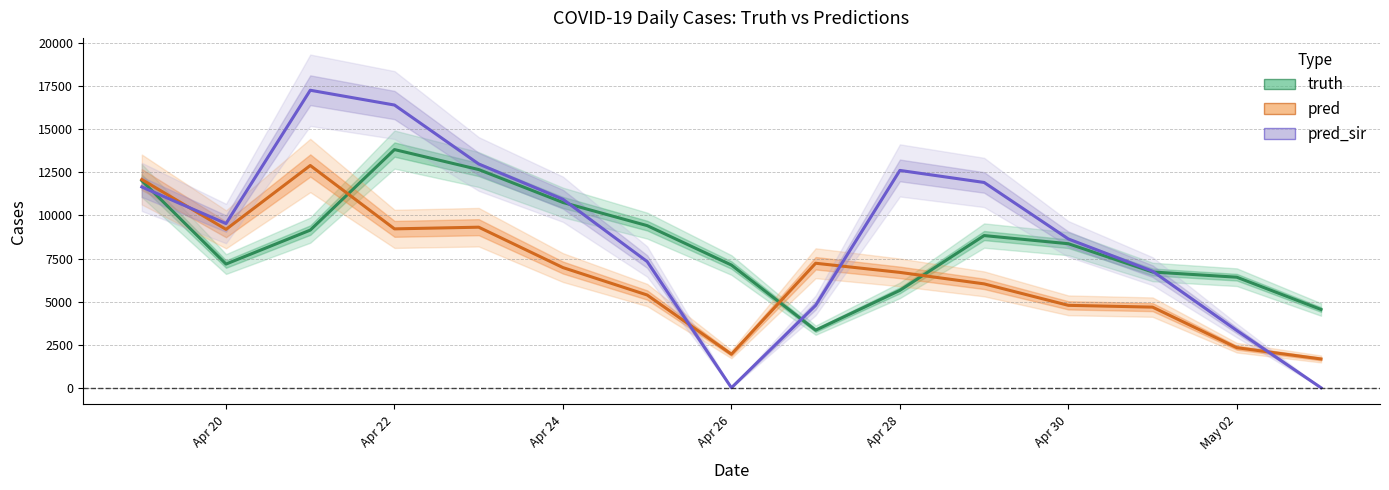

After their last crossing, which series has the higher values: pred_sir or pred?

pred